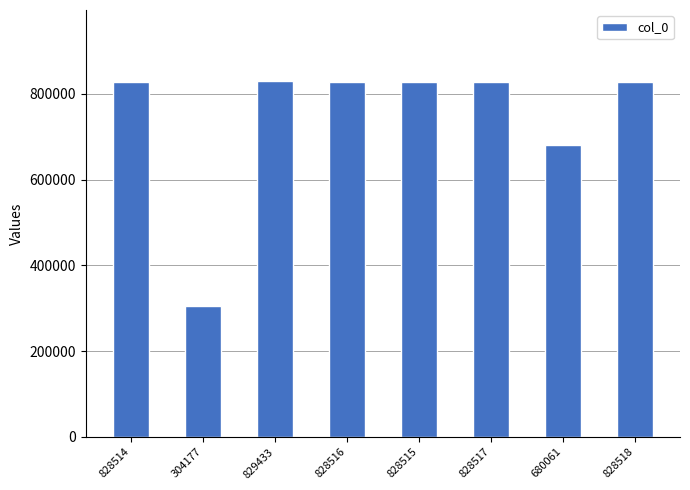

True or false: the data shows 828516 at 828516.

True